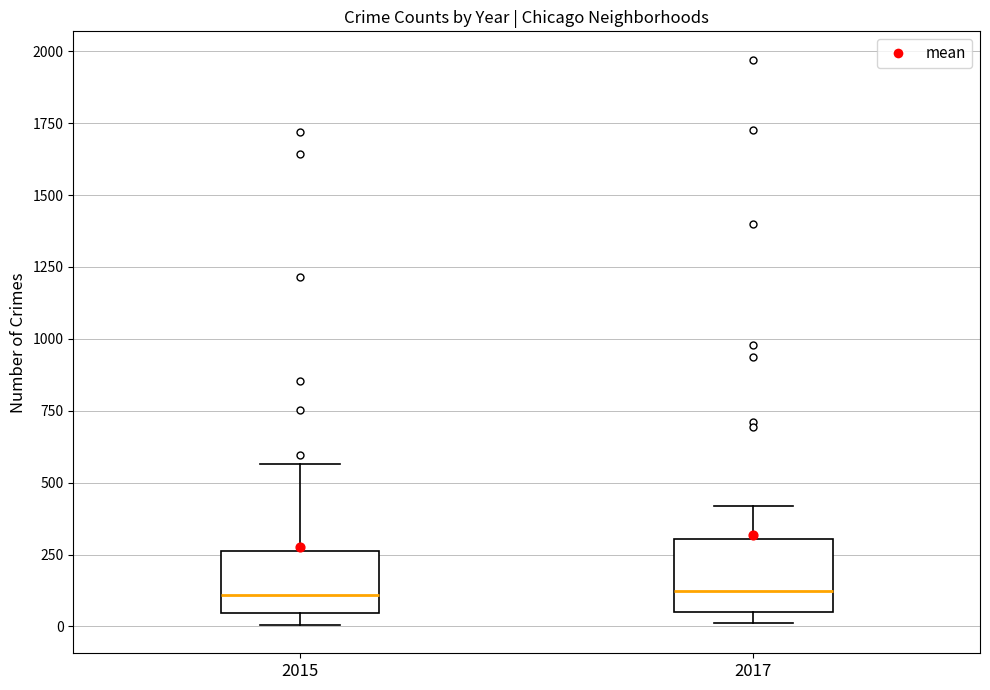

Where is the upper edge of the box at x = 2015 on the y-axis? The values are not printed on the chart, so give them approximately, as read against the axis.

250